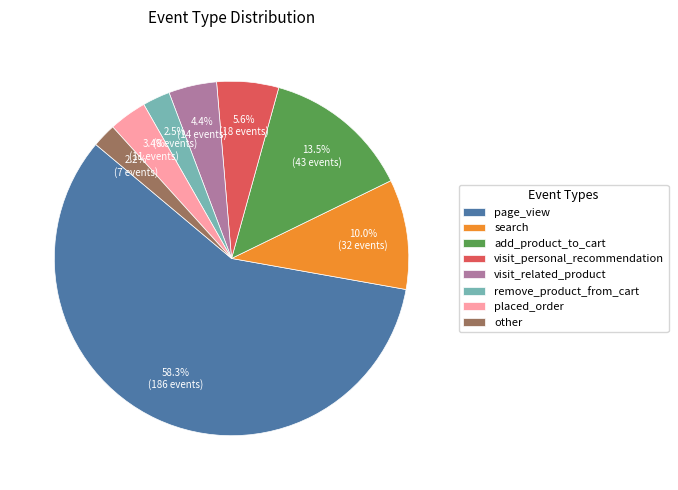

To the nearest percent, what is the difference between the add_product_to_cart and other slice percentages?

11%